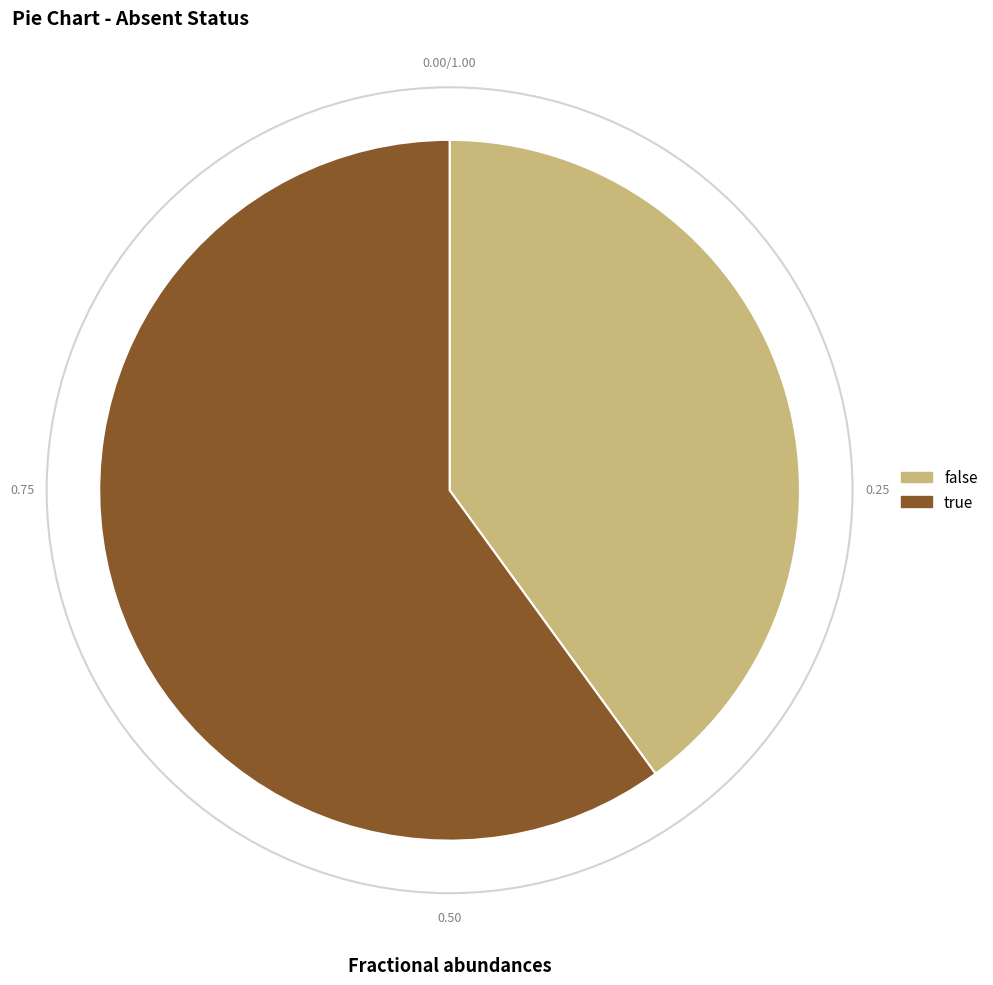

Between false and true, which is larger?

true